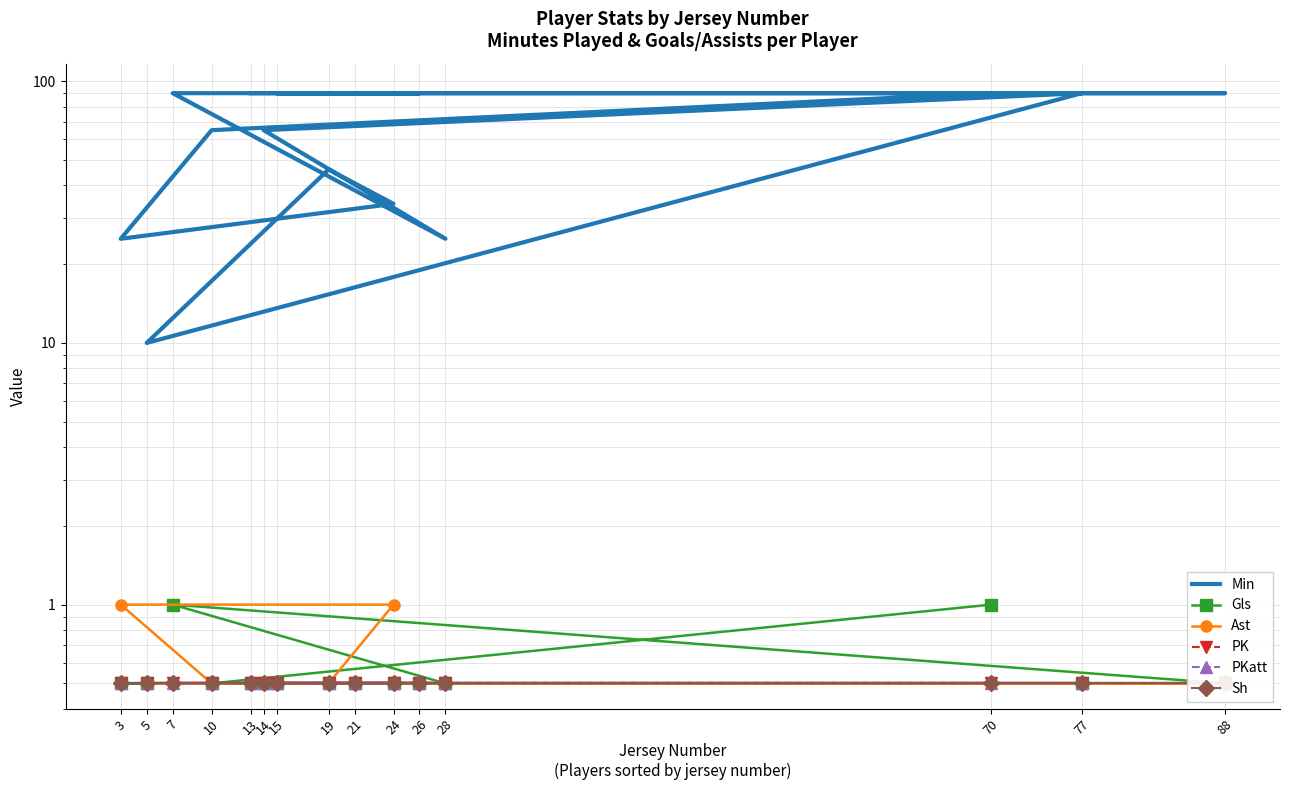

What is the total value across all series at 19?

48.5